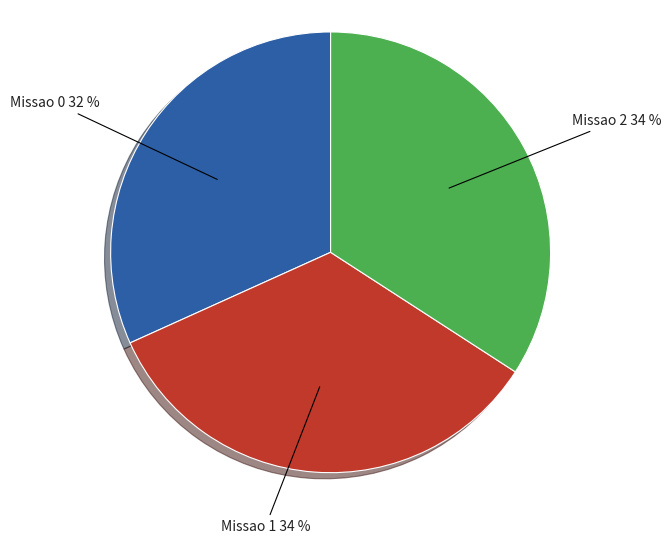

To the nearest percent, what is the average slice percentage?

33%